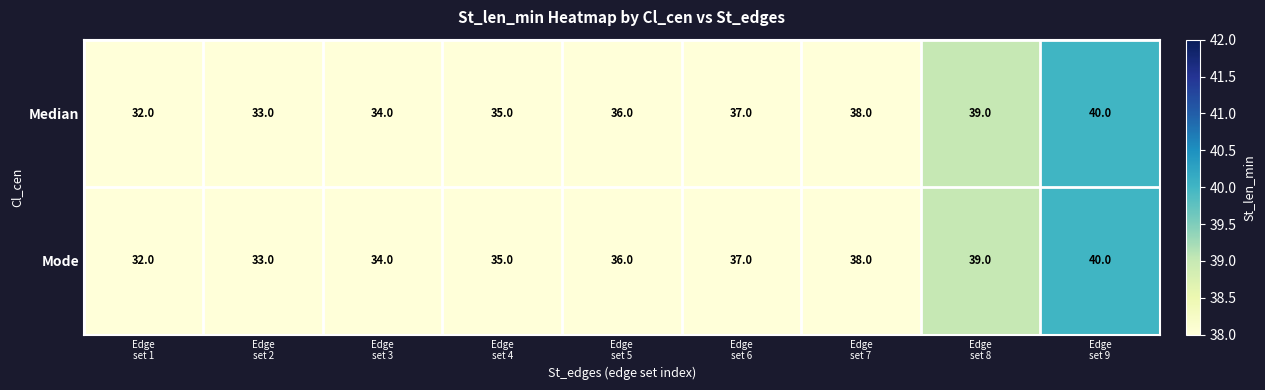

How many values in the Median series are below 36?

4